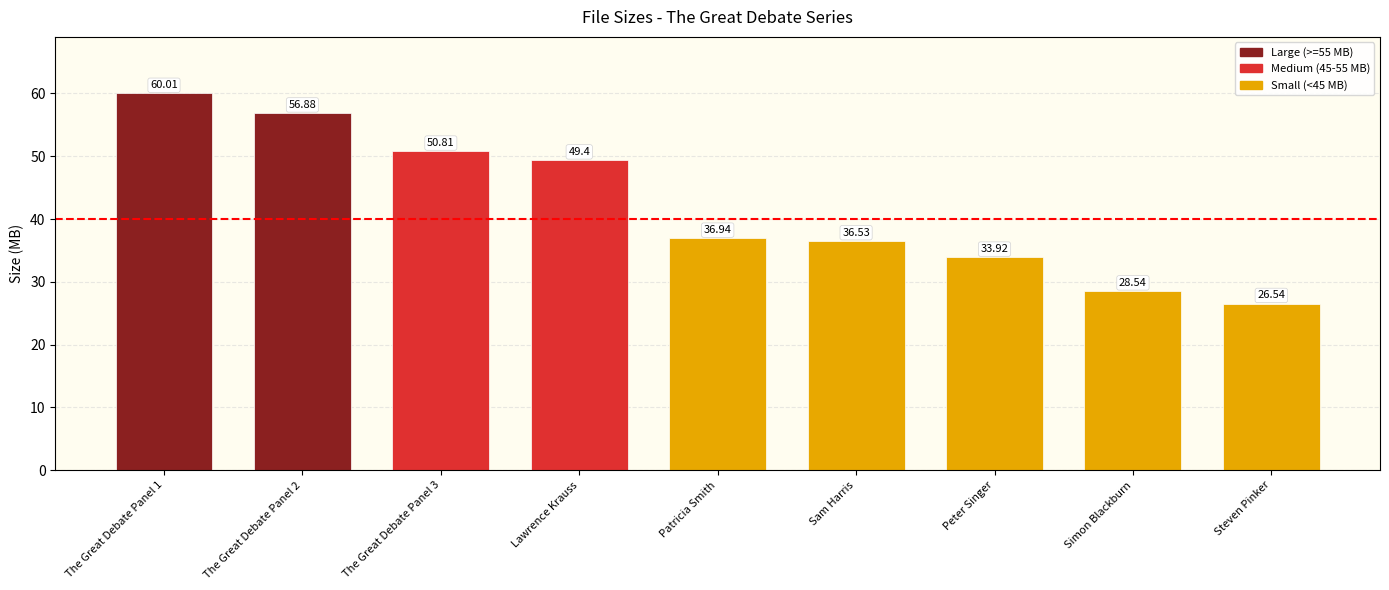

What is the label of the 6th bar from the left?

Sam Harris